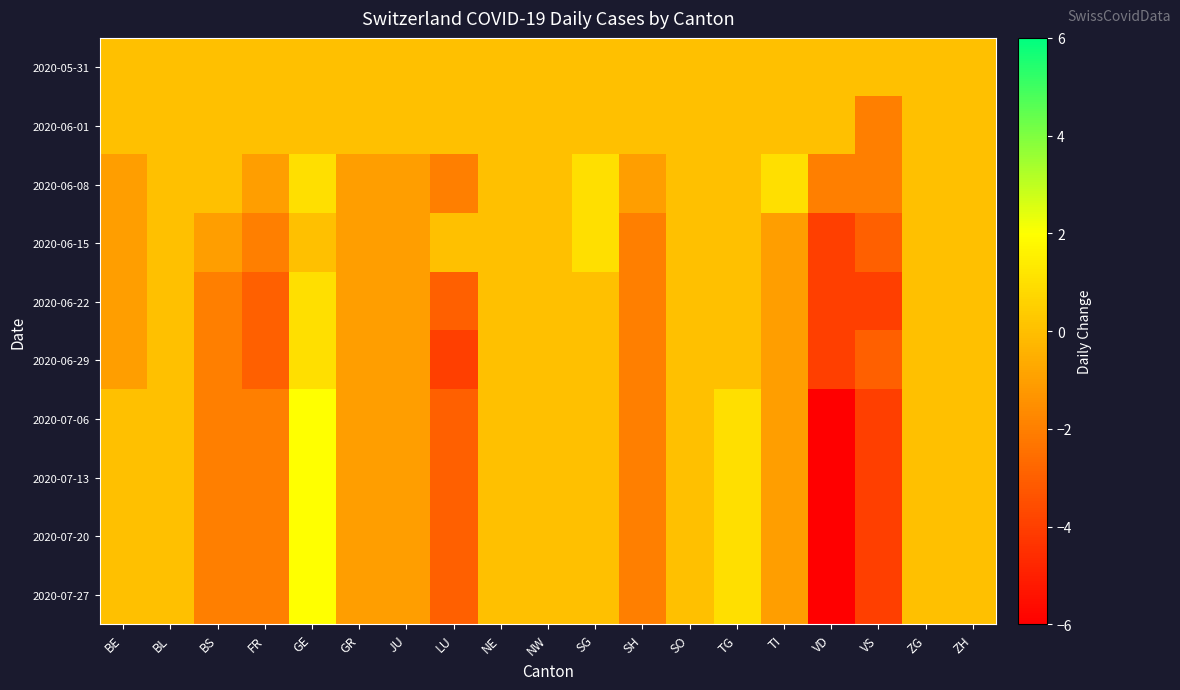

Which category has the highest value across all series?

GE